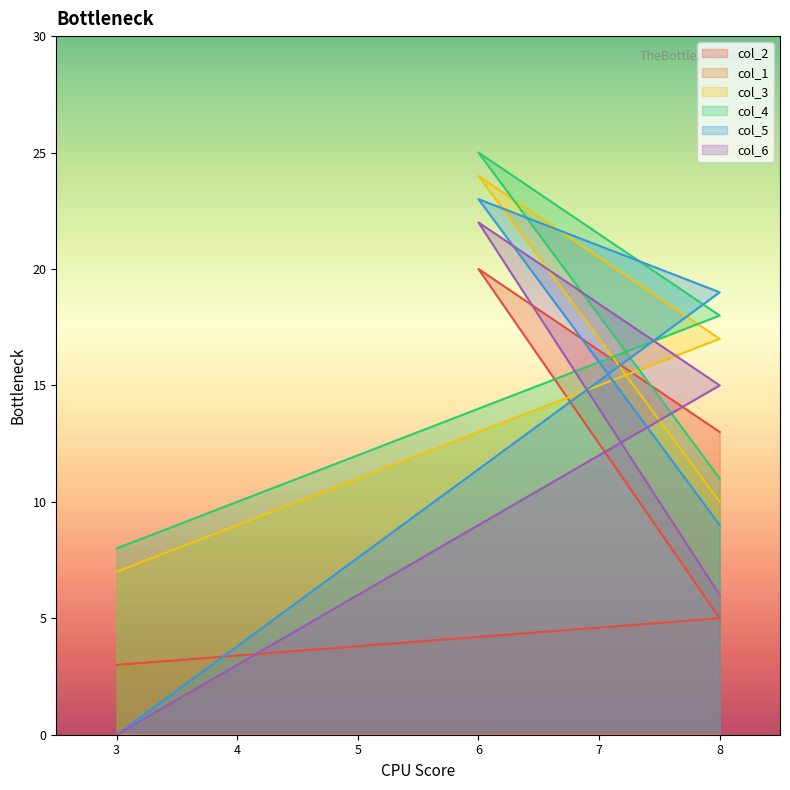

Where is col_2 nearest to the value 11?

8